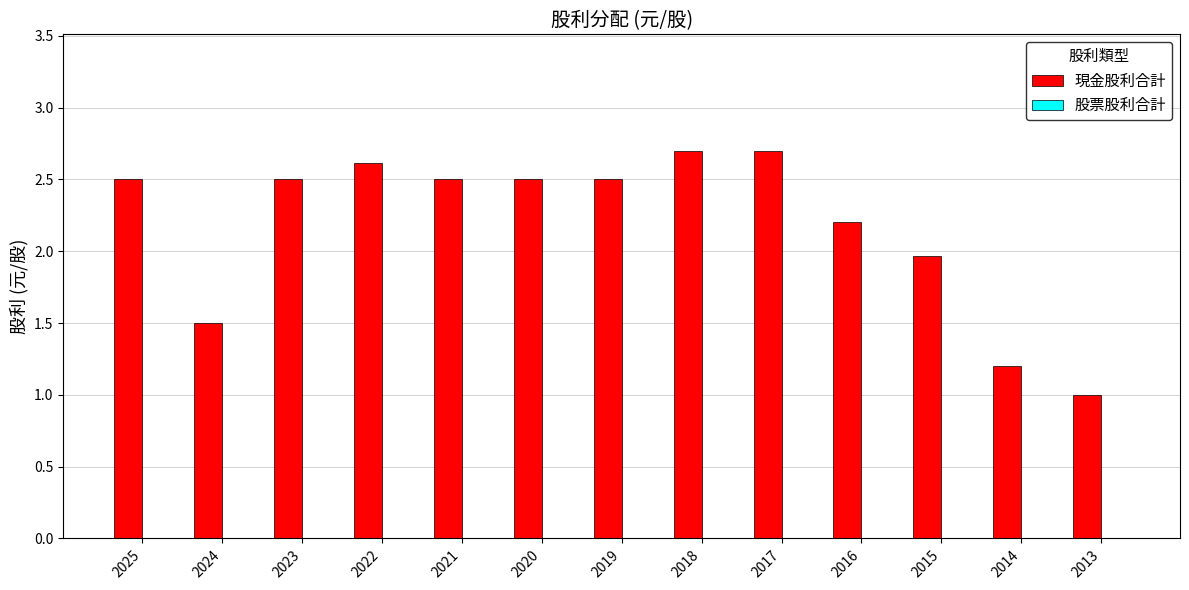

The value at 2018 is 2.7. True or false?

True